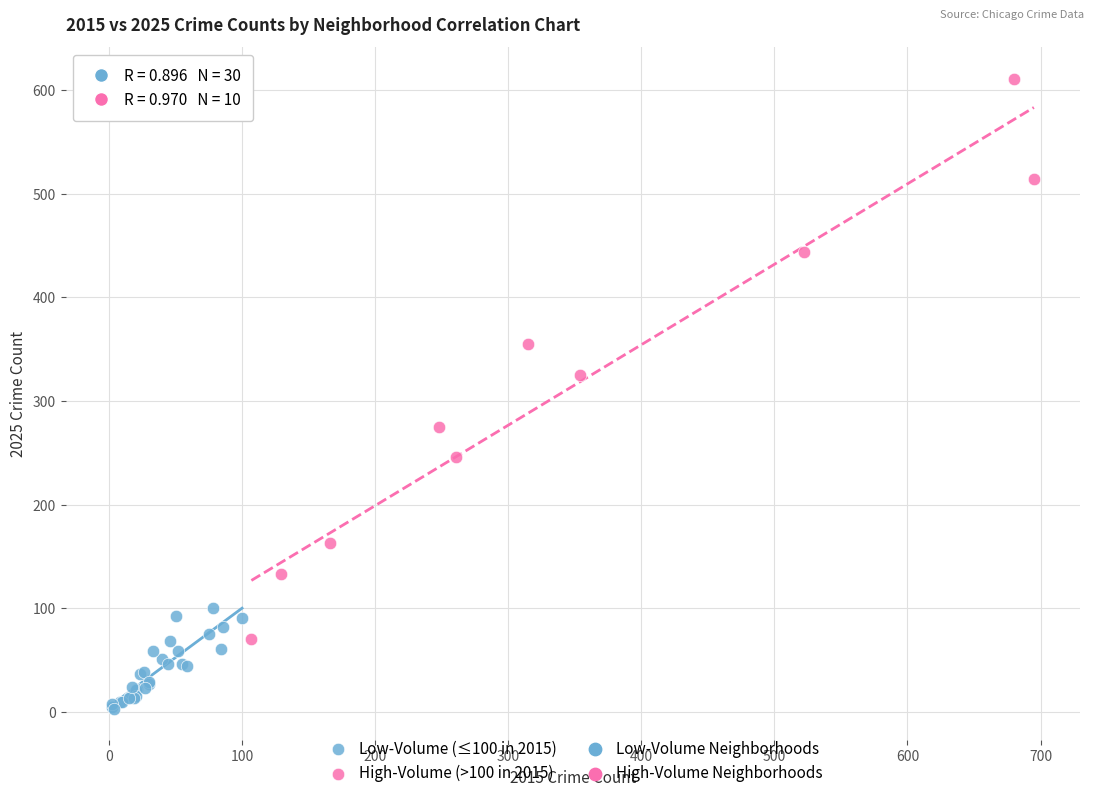

Which series reaches the maximum Y coordinate?

High-Volume (>100 in 2015)